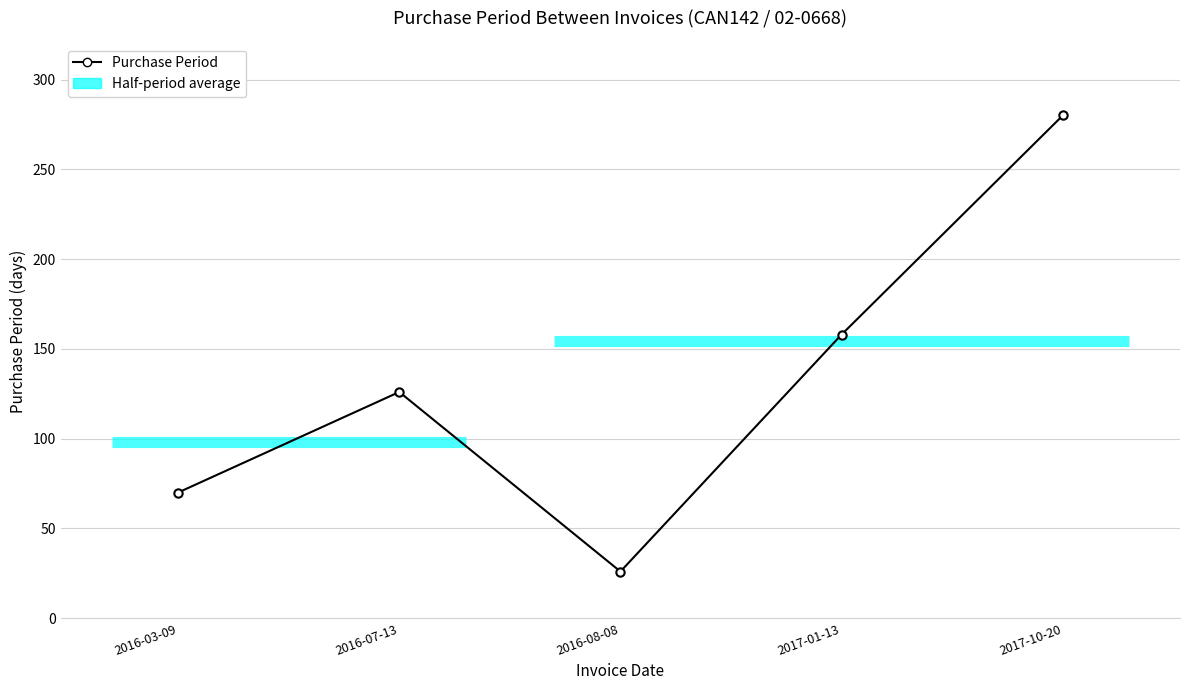

Is this an area chart (filled region under the line)?

No